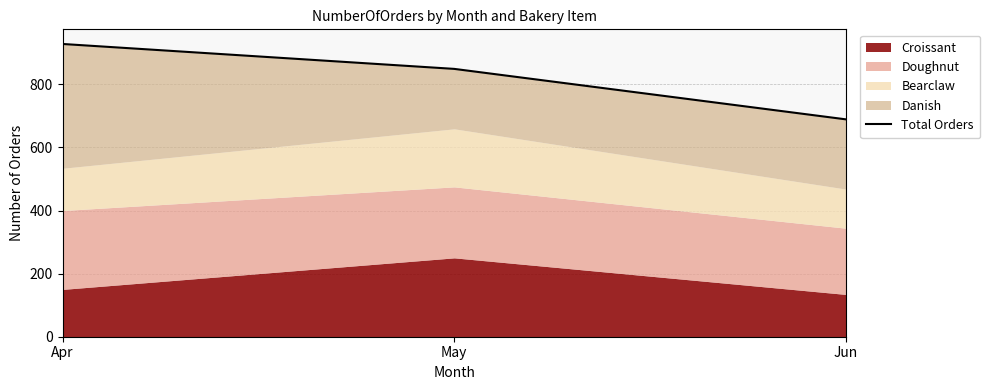

Is it true that the value at May is 347?

False